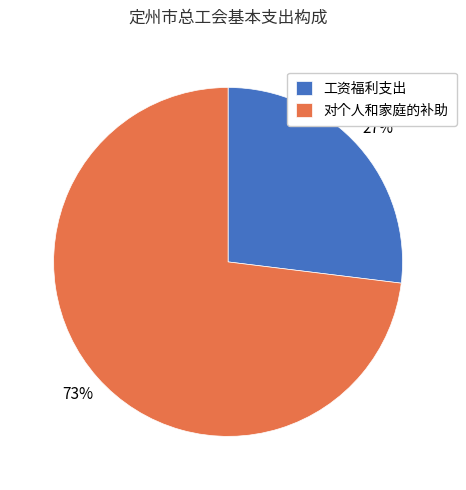

Rank the categories by value from highest to lowest.

对个人和家庭的补助, 工资福利支出